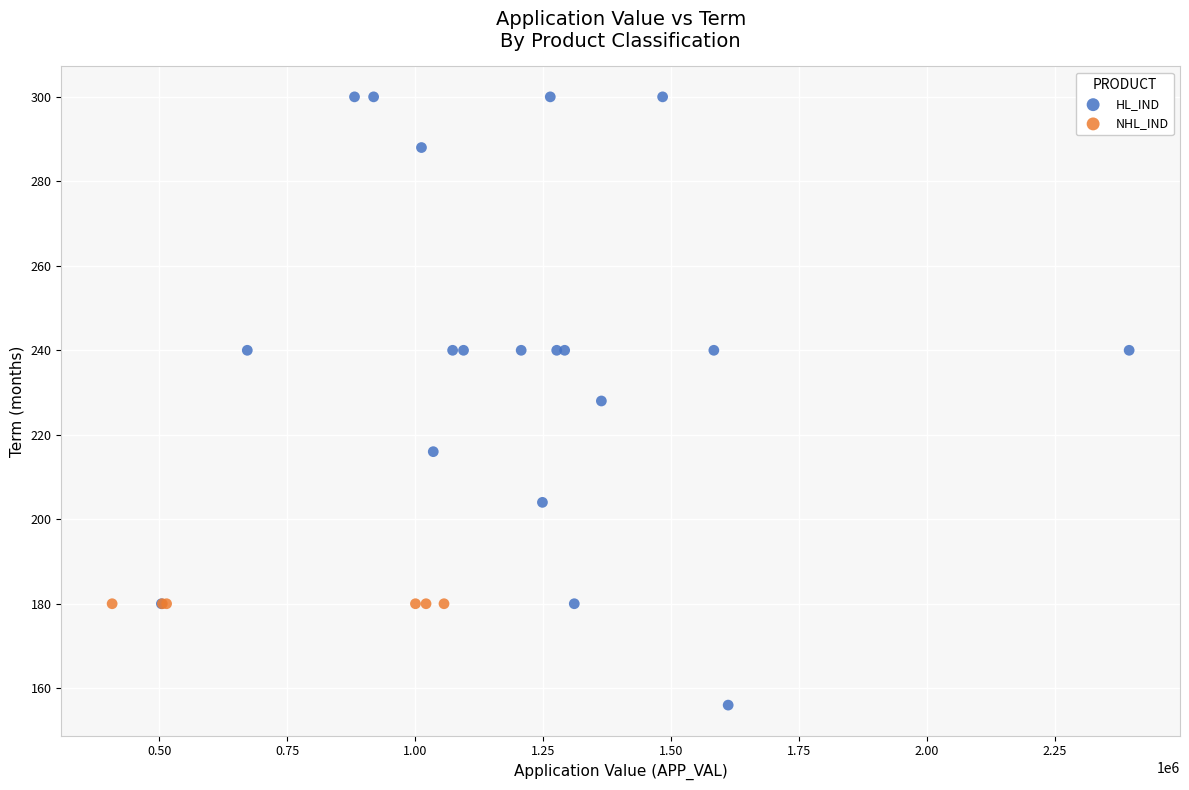

Which series contains the highest Y value?

HL_IND